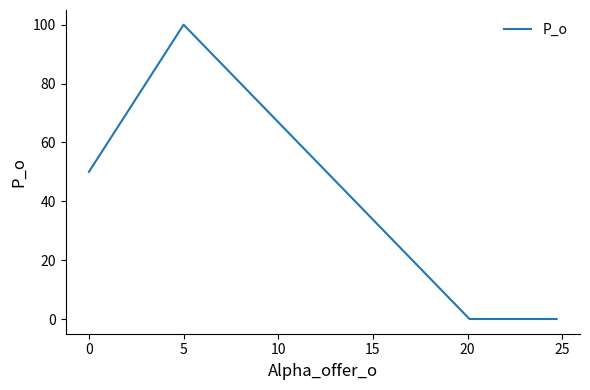

How many values are below 50?

2